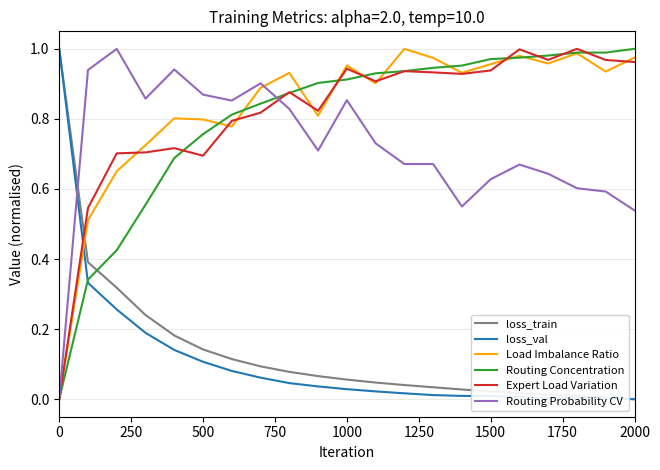

True or false: loss_val and Load Imbalance Ratio cross at least once.

True